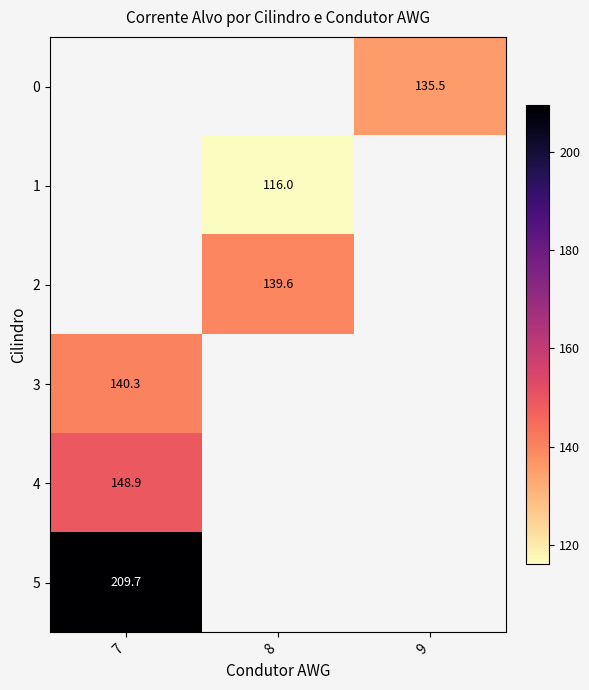

How many values in 5 are above zero?

1